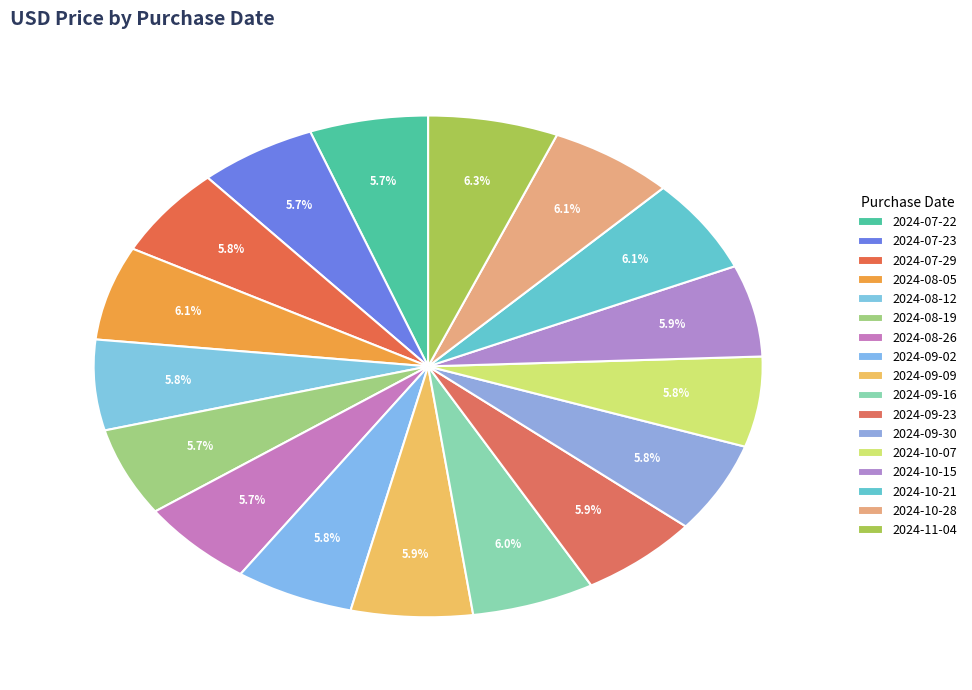

How many segments does this pie chart have?

17